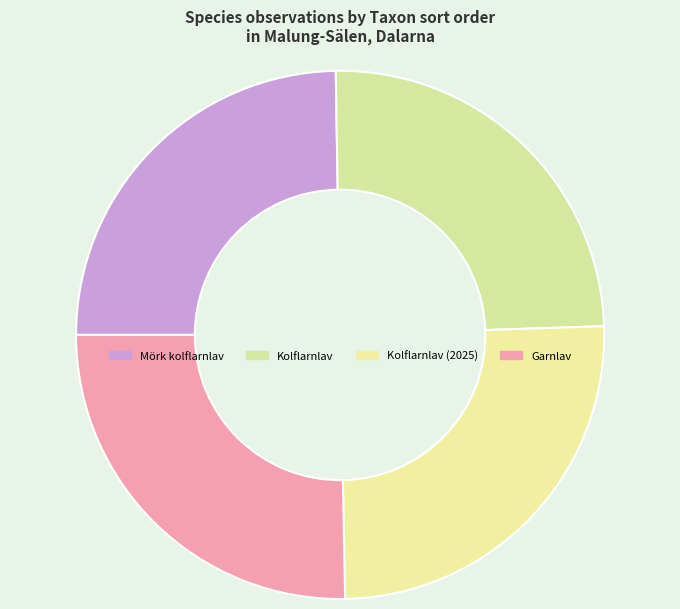

Which category has the smallest portion of the pie?

Kolflarnlav